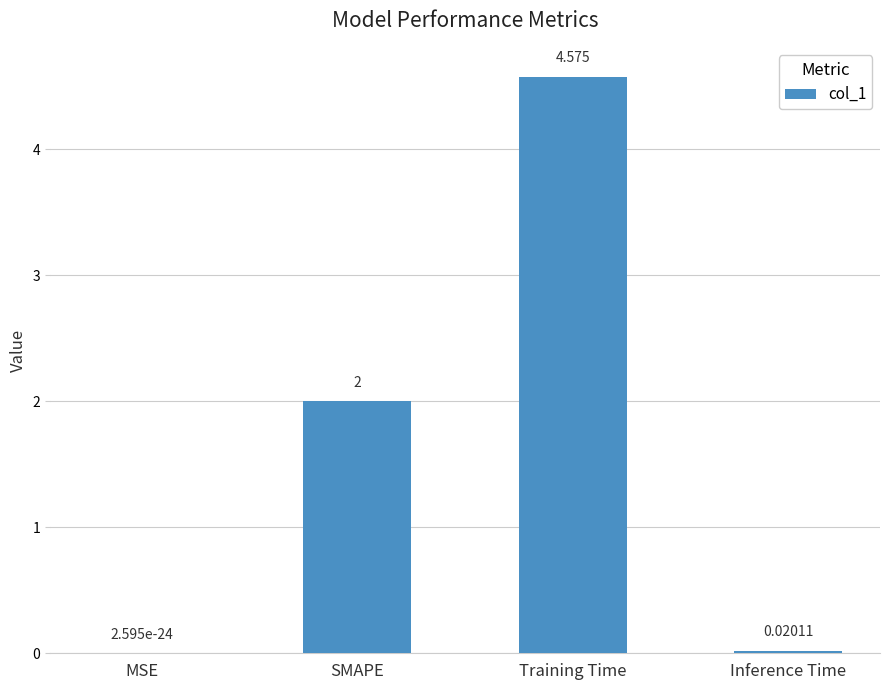

Which has a higher value, MSE or Training Time?

Training Time